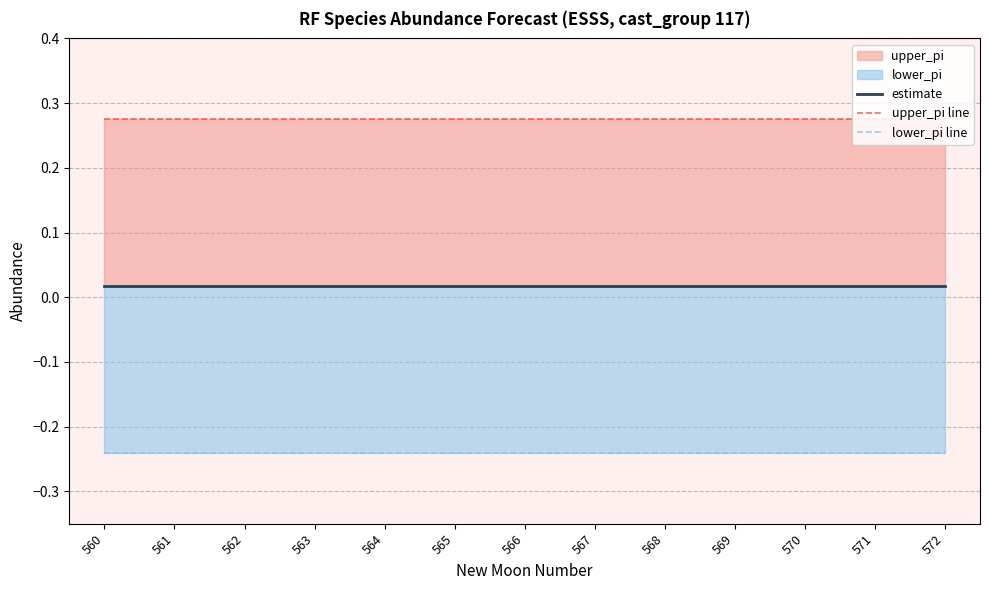

Rank the series by their maximum value, from lowest to highest.

lower_pi line, estimate, upper_pi line